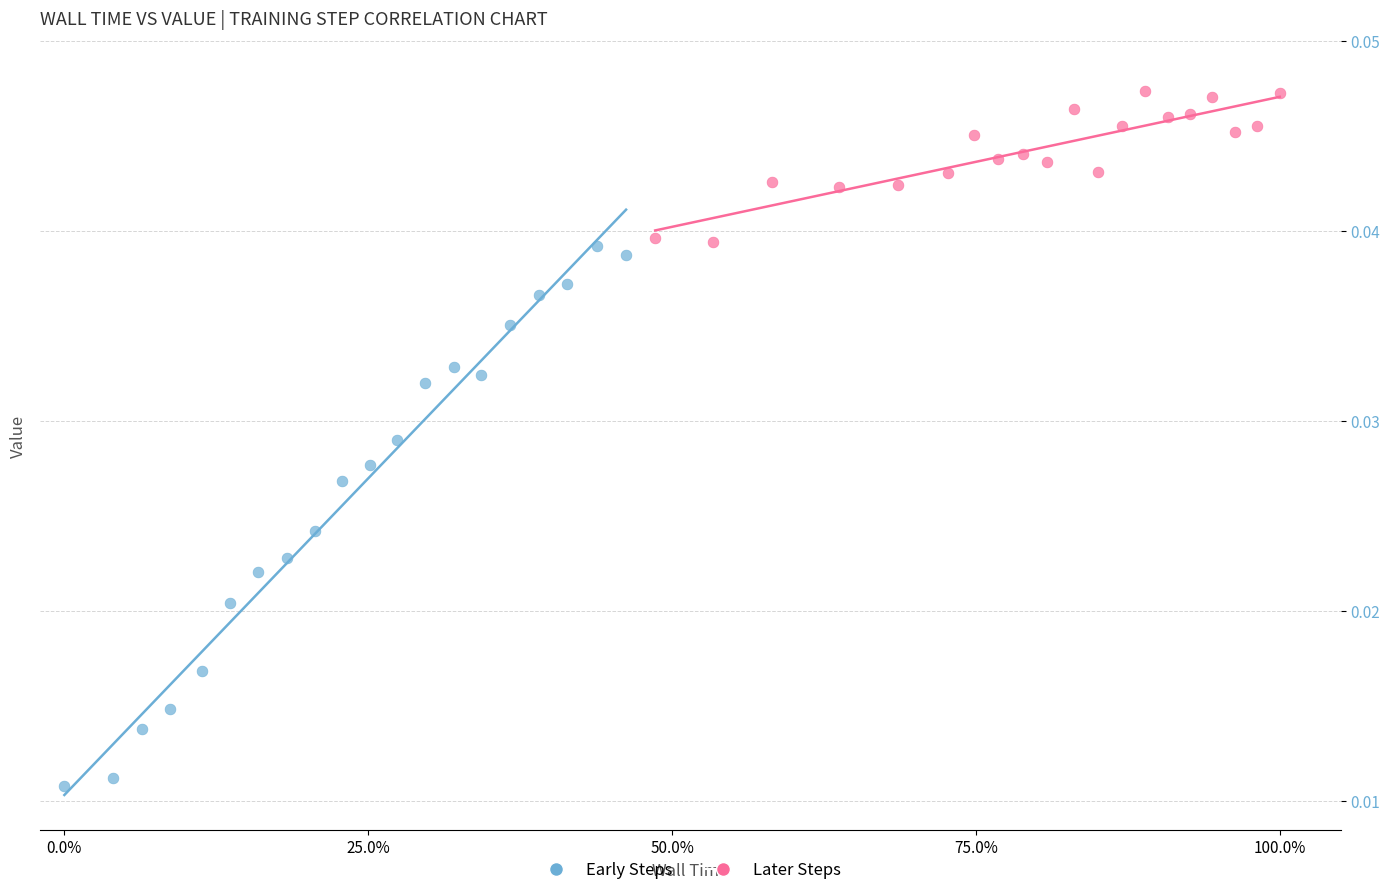

Which series reaches the maximum Y coordinate?

Later Steps